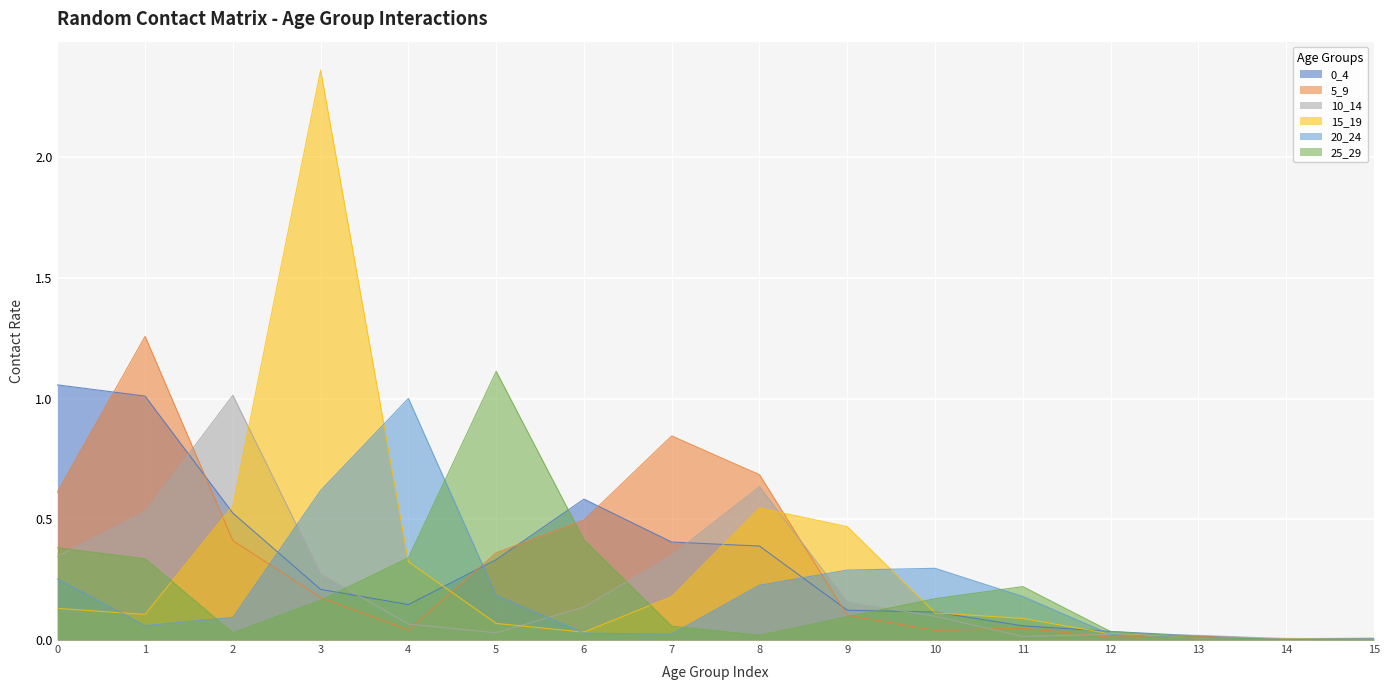

How many interior local valleys does the 0_4 series have?

2